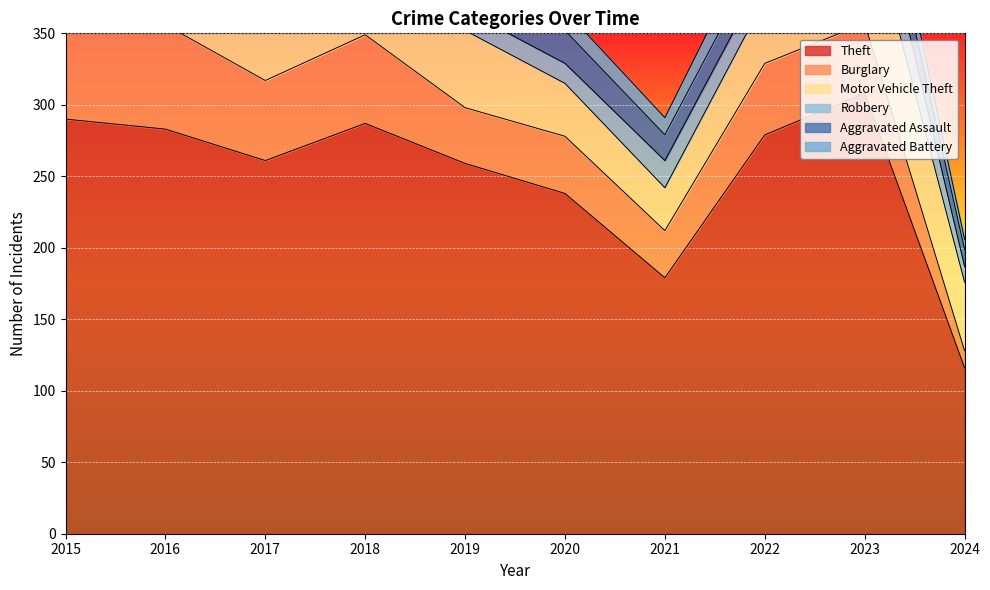

At which label is Aggravated Battery closest to 14?

2020